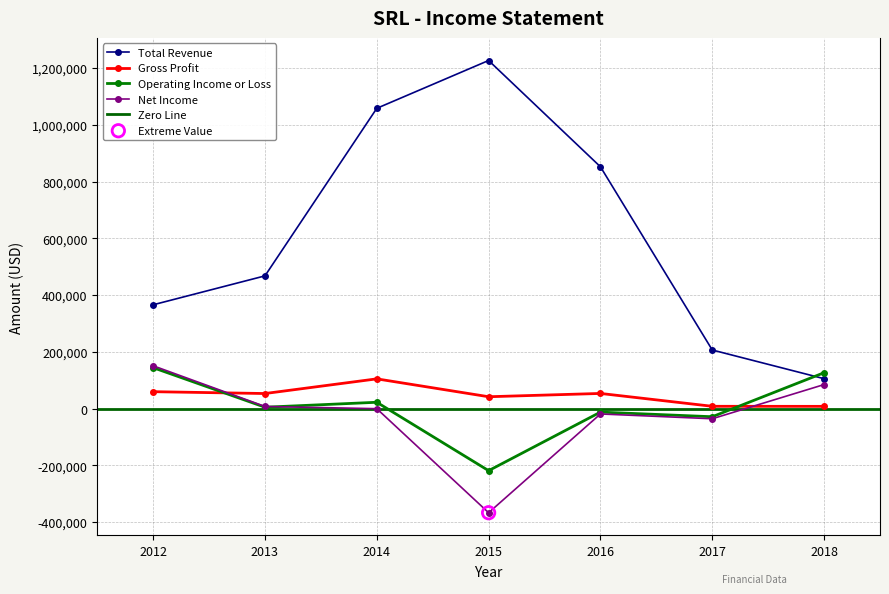

Which series has the largest total across all categories?

Total Revenue